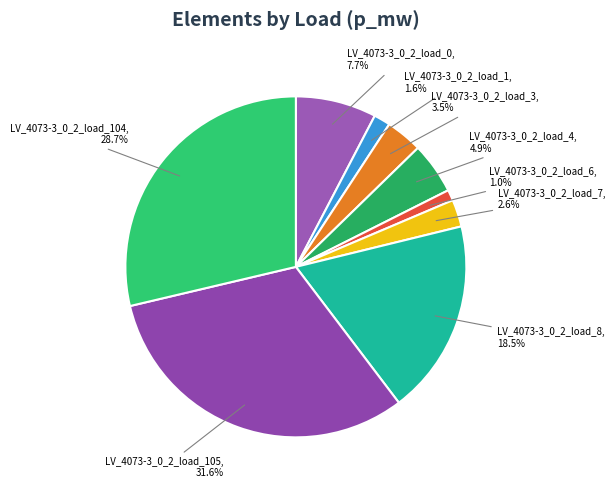

Does LV_4073-3_0_2_load_3 account for over 50% of the chart?

No